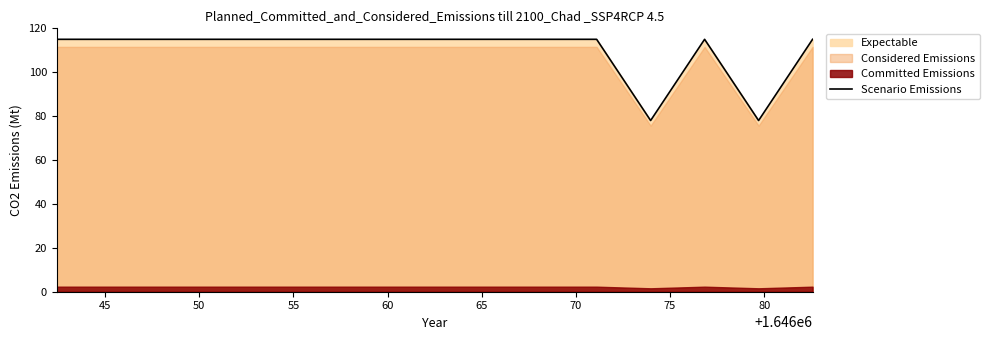

What is the maximum value for Scenario Emissions?

115.0